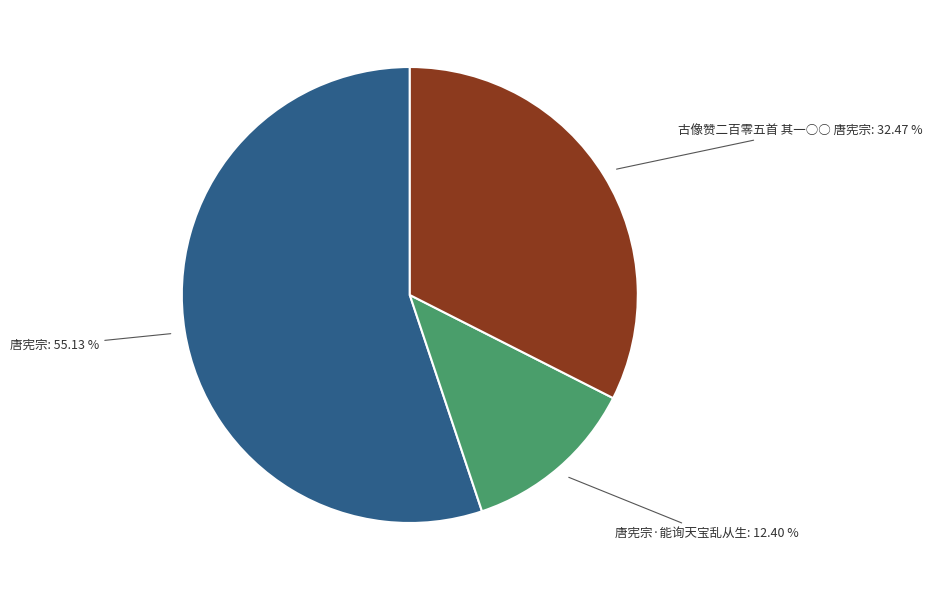

Is there a majority slice in this chart?

Yes